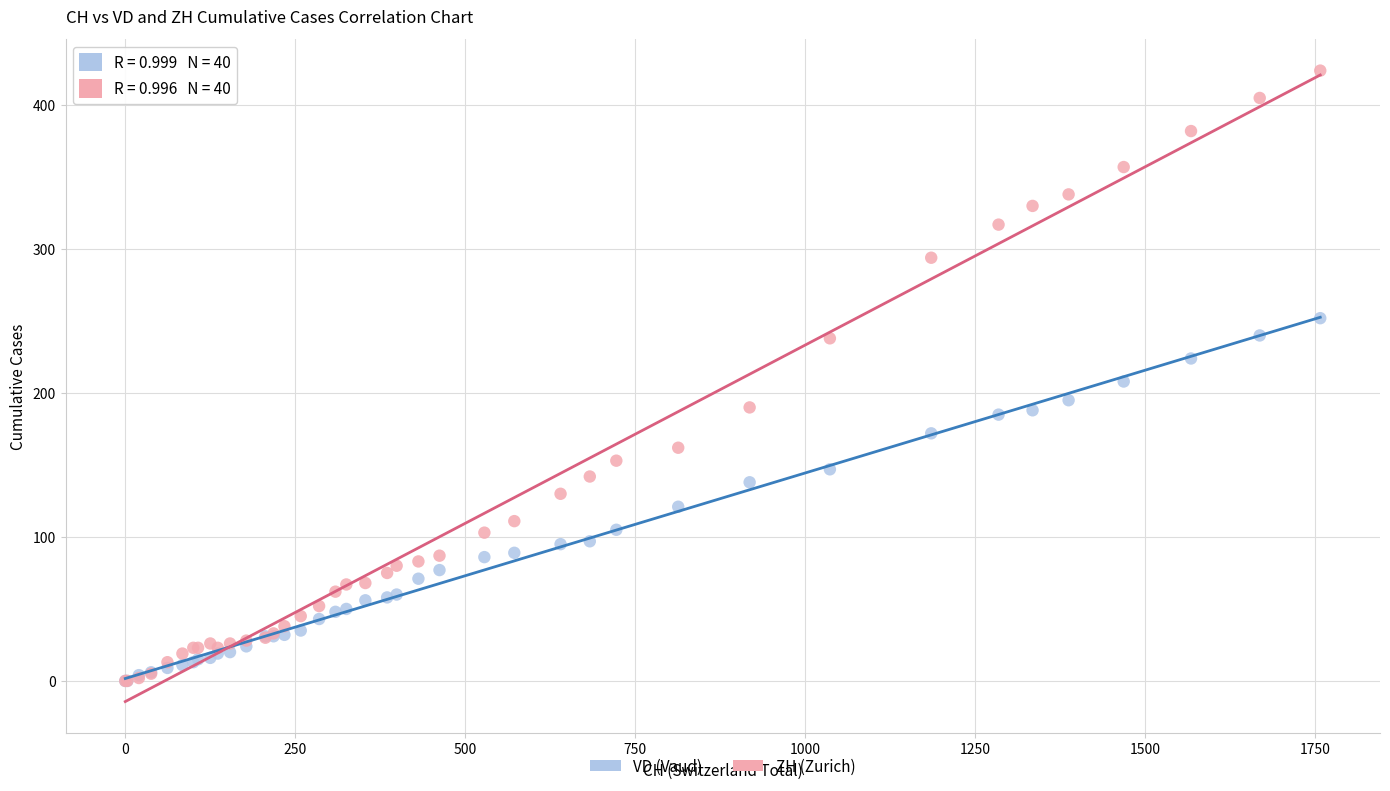

Which series reaches the maximum Y coordinate?

ZH (Zurich)